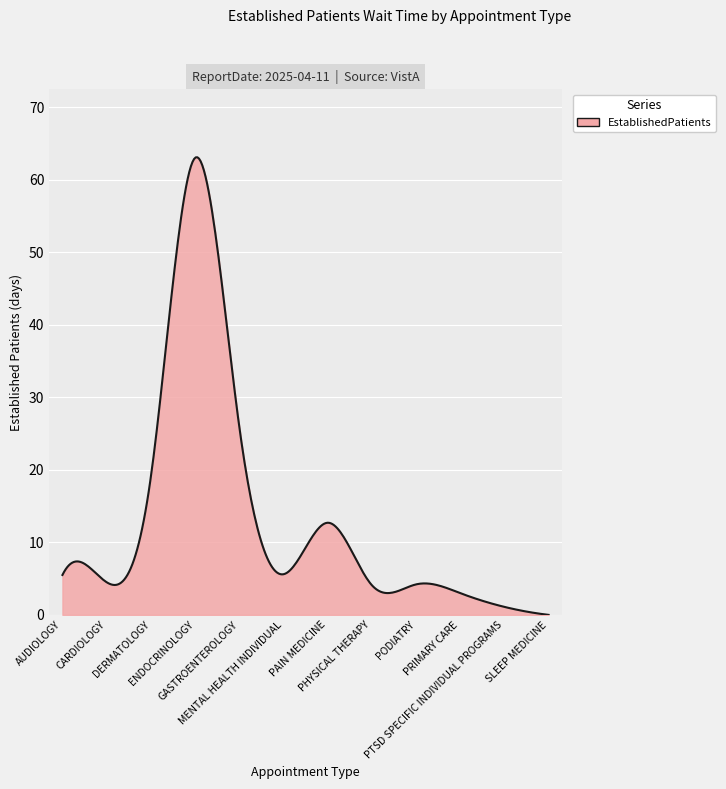

Does the chart have visible grid lines?

Yes